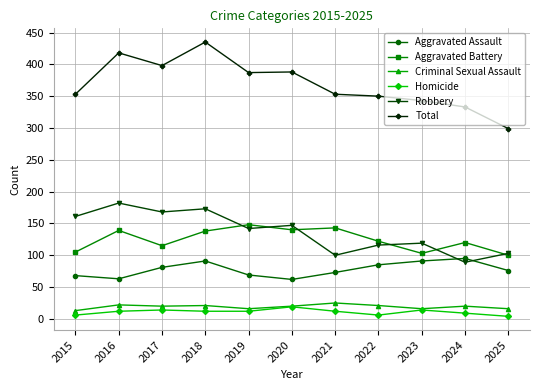

The Aggravated Assault series shows 81 at 2017. True or false?

True